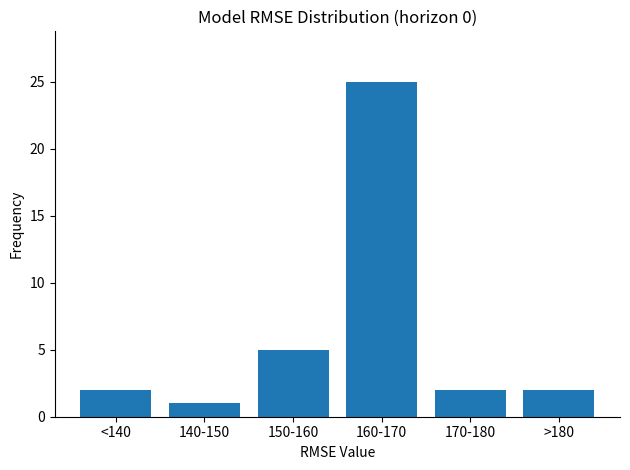

Reading right to left, transcribe all the data shown in this chart.

>180=2	170-180=2	160-170=25	150-160=5	140-150=1	<140=2